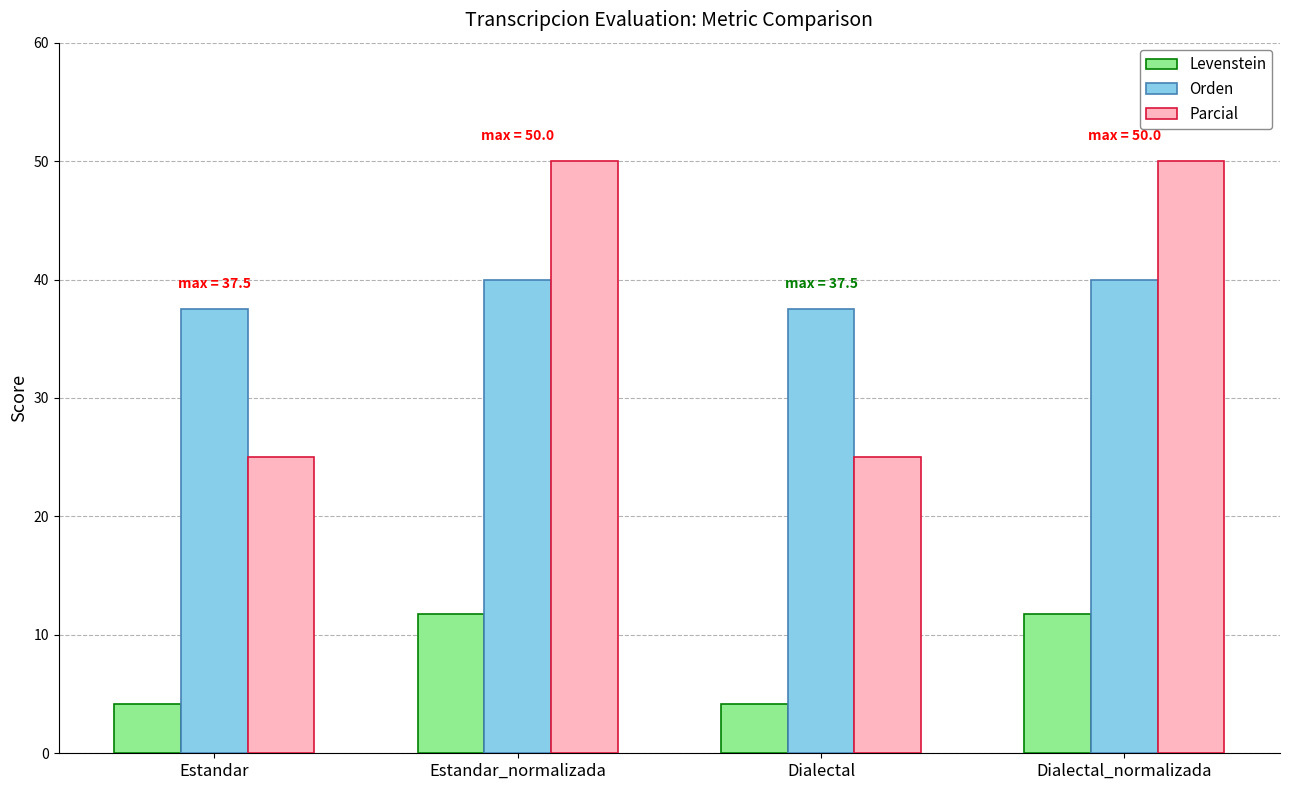

What is the difference between the Parcial values at Estandar and Estandar_normalizada?

25.0